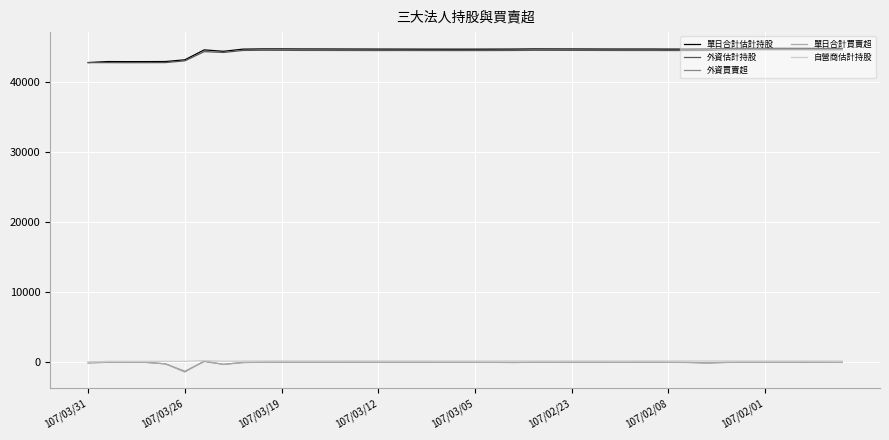

What is the maximum value shown in the chart?

44870